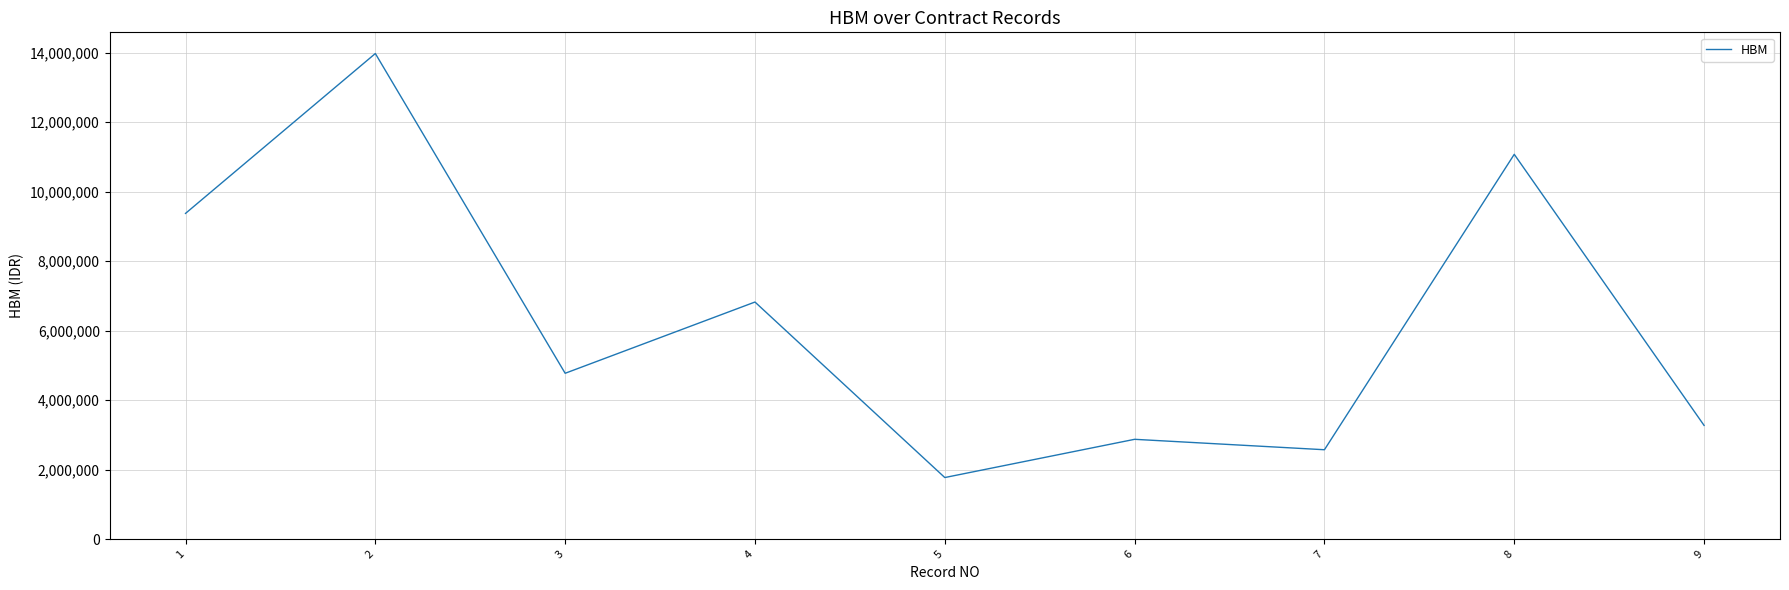

Is it true that the value at 8 is 6727675?

False